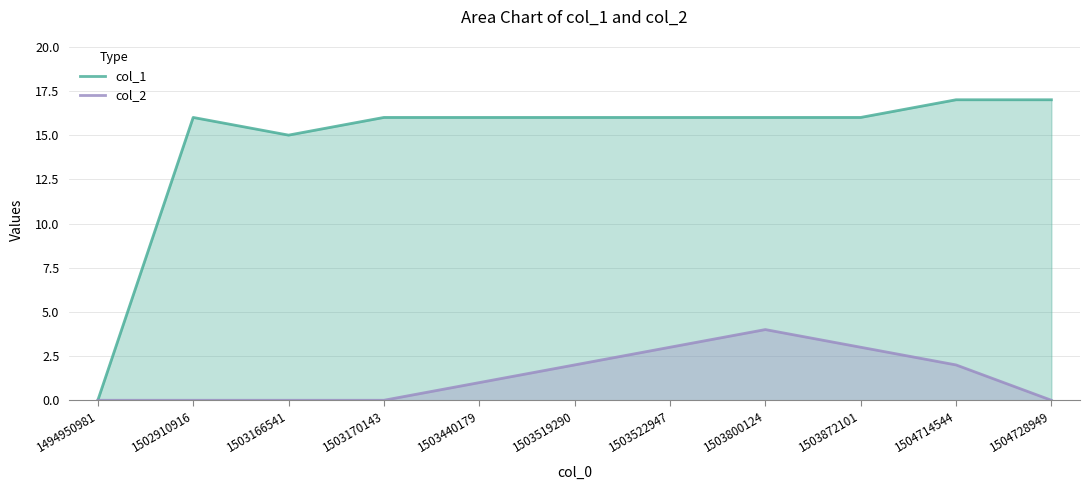

How many values in the col_1 series exceed 16?

2